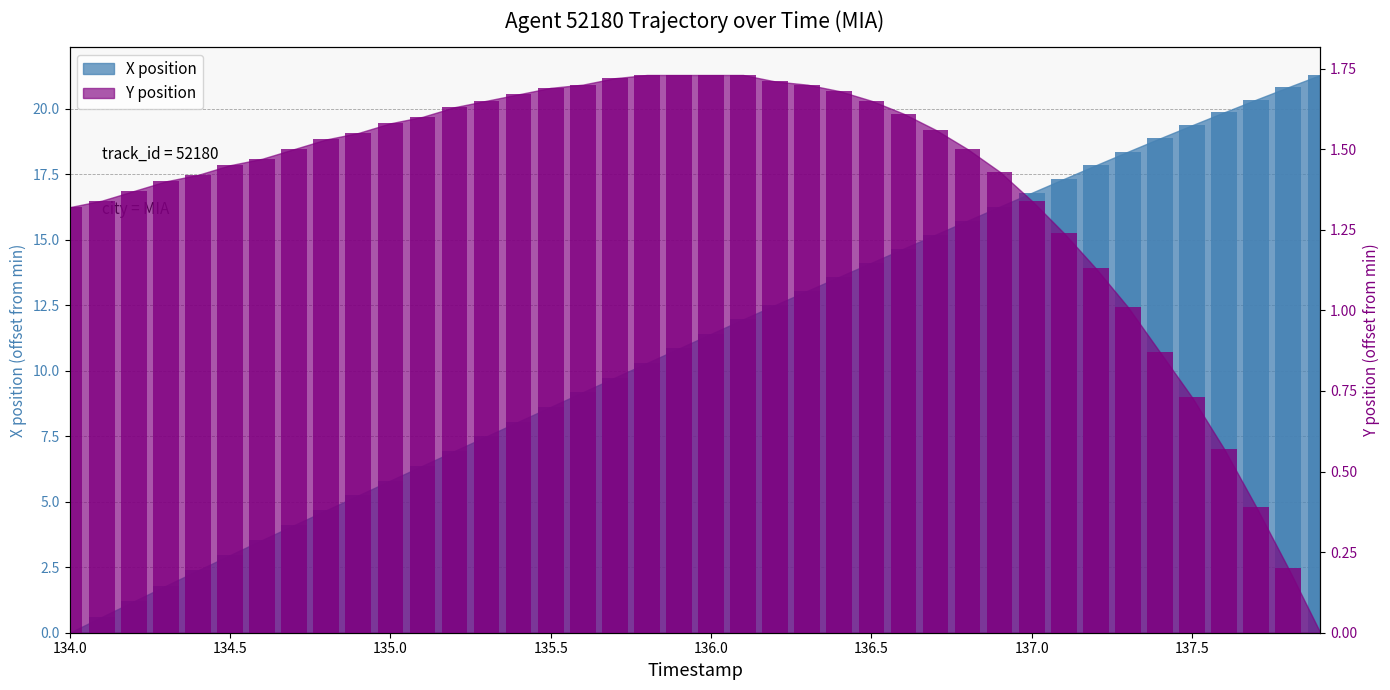

Is the value of Y position at 19 greater than the value of X position at 28?

No